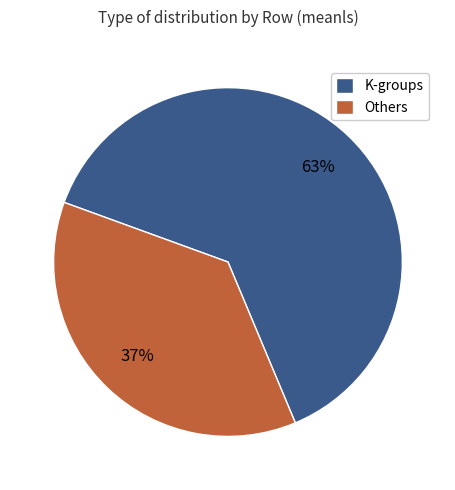

Is there a majority slice in this chart?

Yes